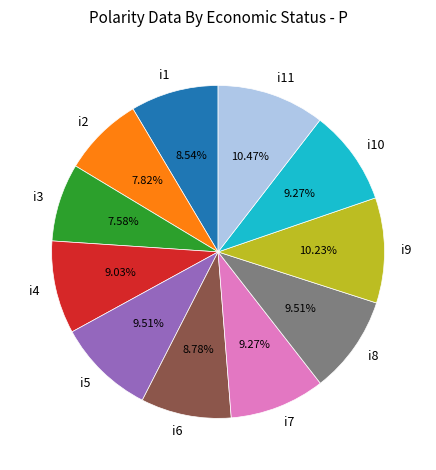

Count the number of slices in the pie.

11